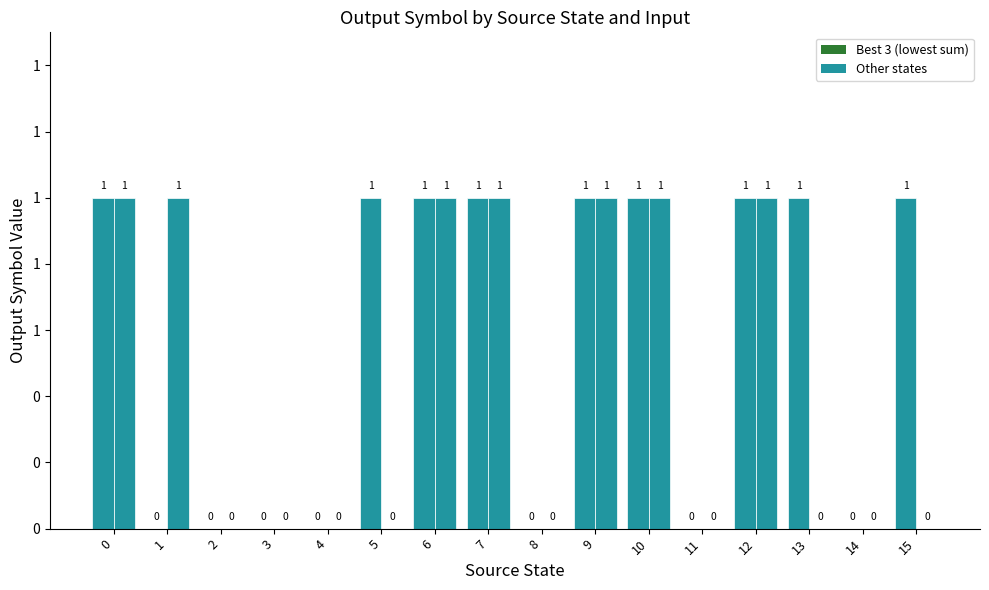

True or false: Input b has a value of 1 at 12.

False